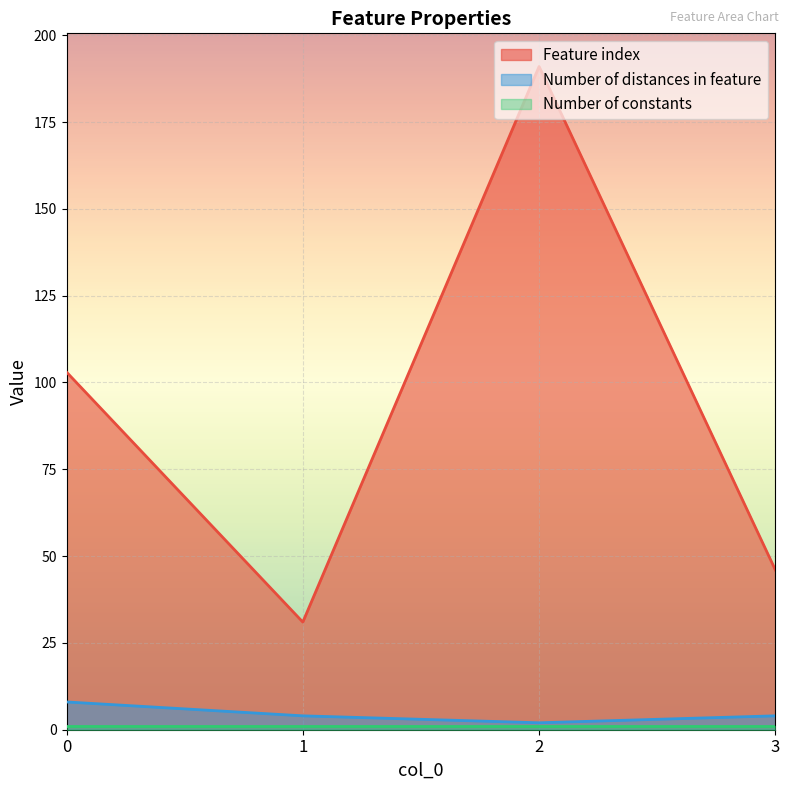

Which series has the widest spread of values?

Feature index